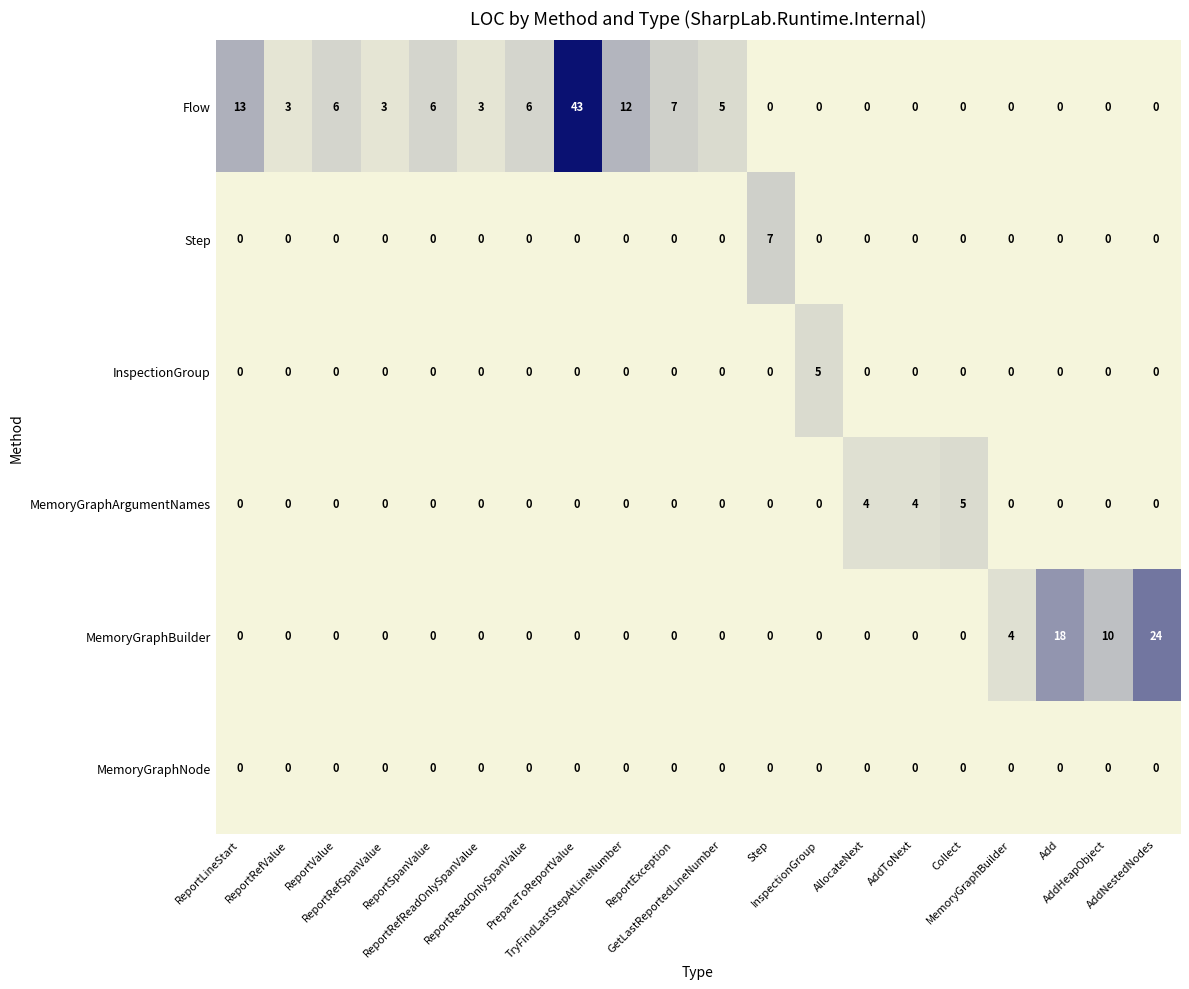

Count the MemoryGraphArgumentNames values in the range 0 to 1.

17